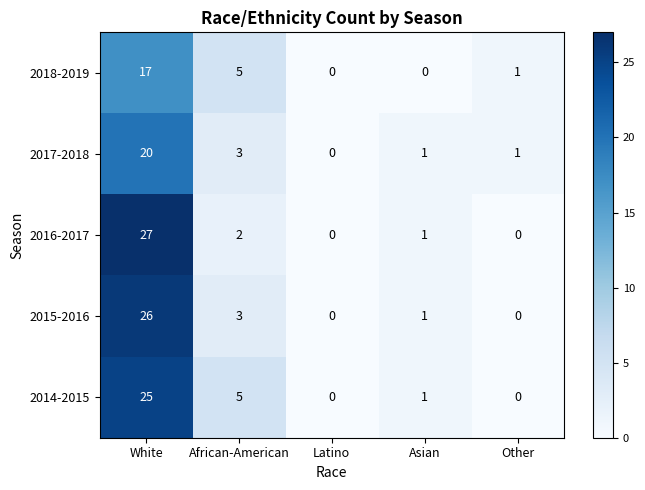

Which series has the widest spread of values?

2016-2017